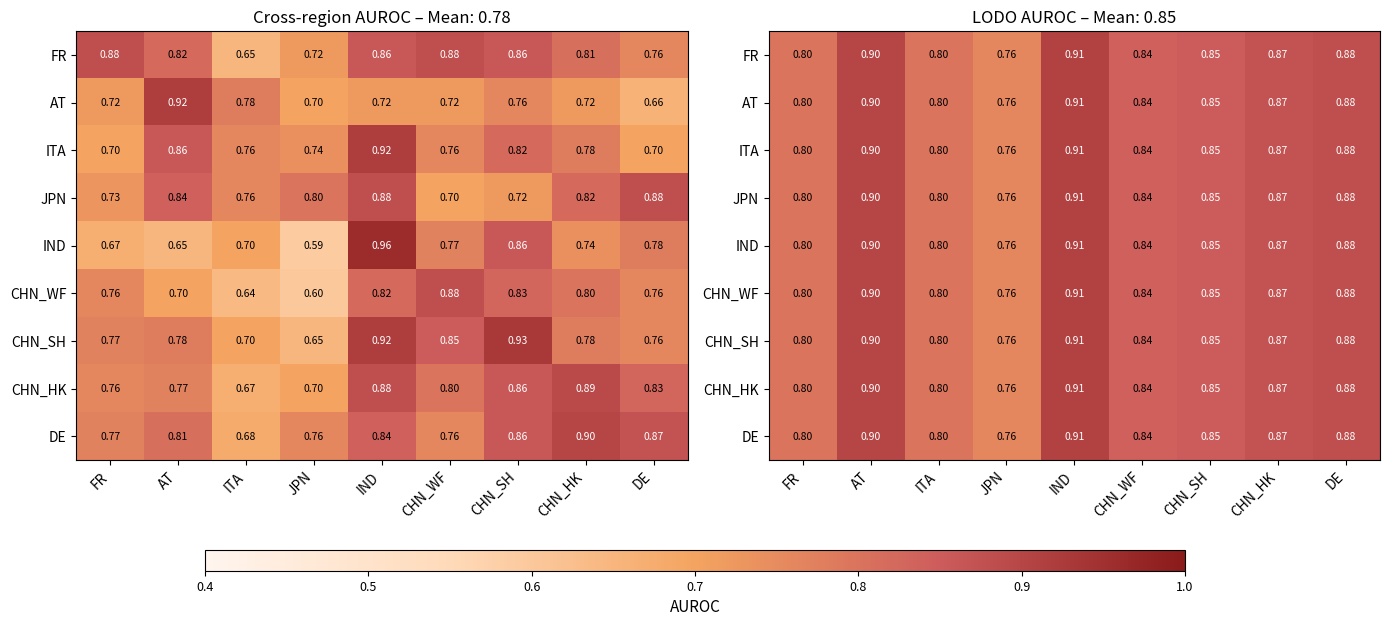

Where is IND nearest to the value 0?

JPN